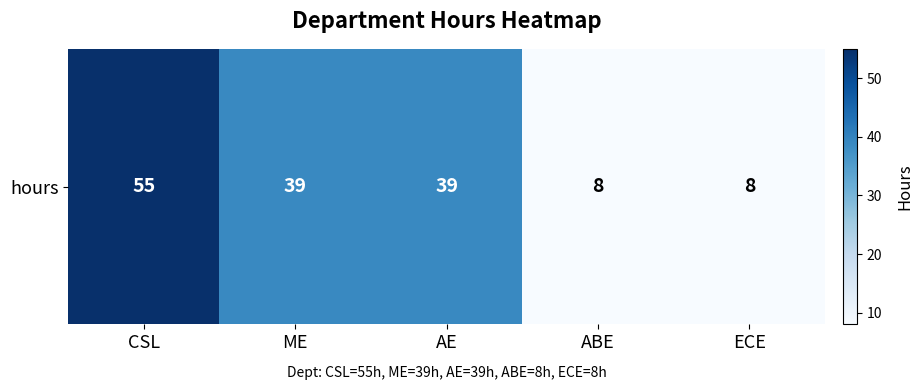

List the labels in order of value, smallest first.

ABE, ECE, ME, AE, CSL